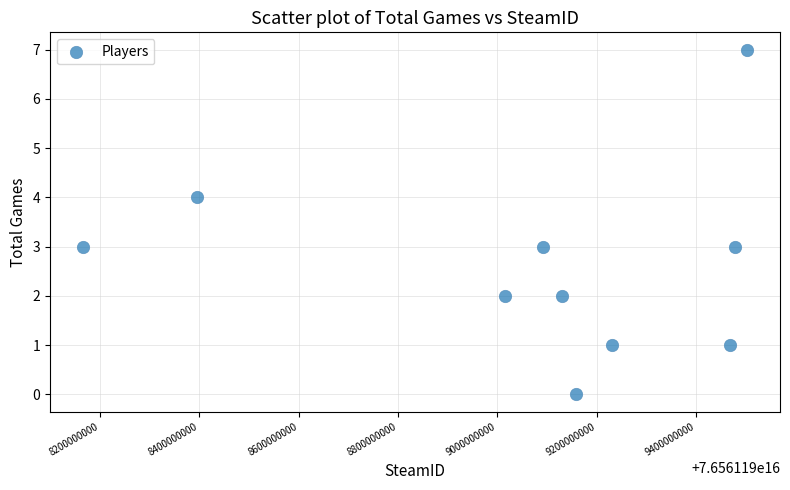

What is the range of X values (max minus min)?

1336368240